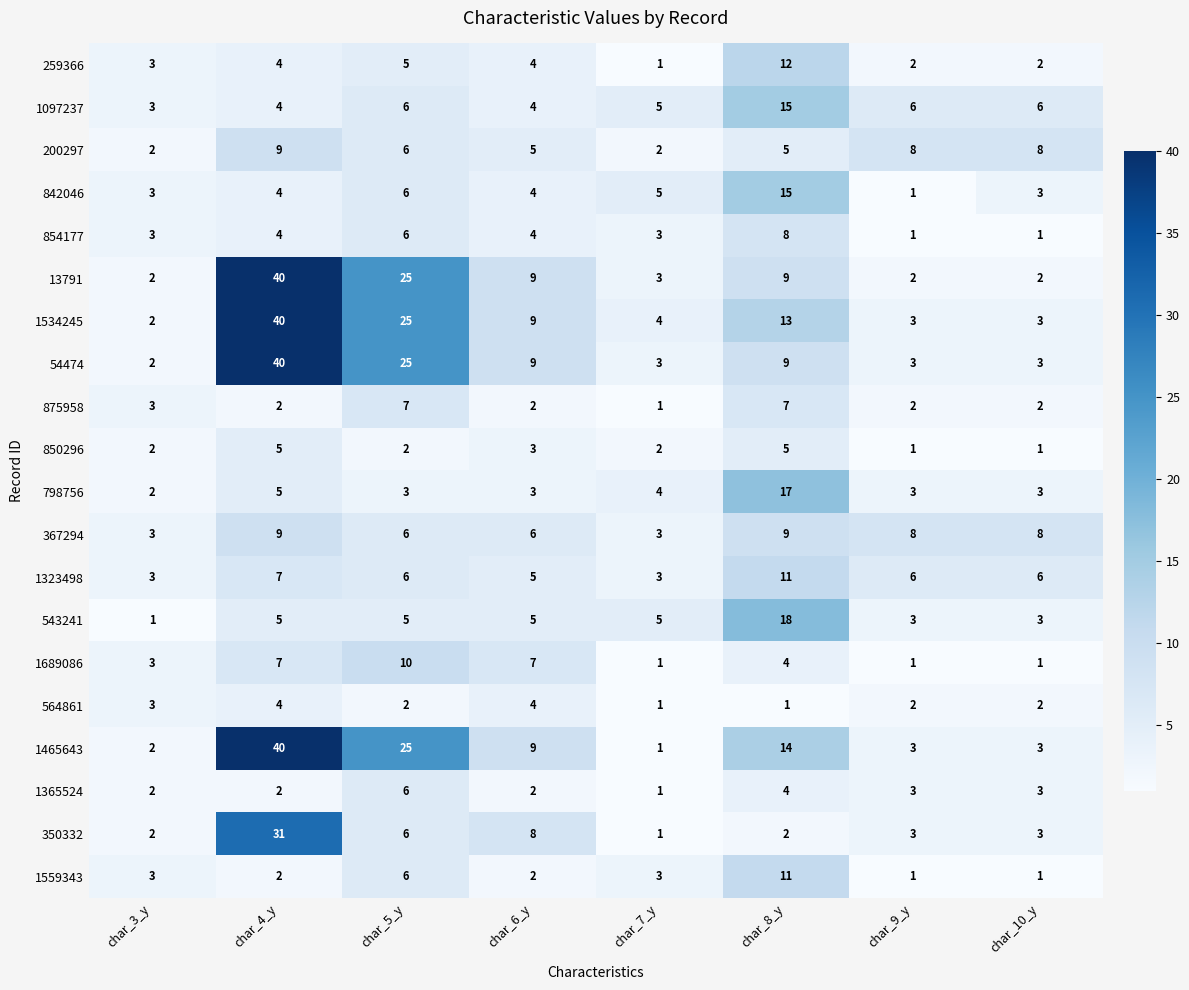

Which label corresponds to the largest value in the chart?

char_4_y